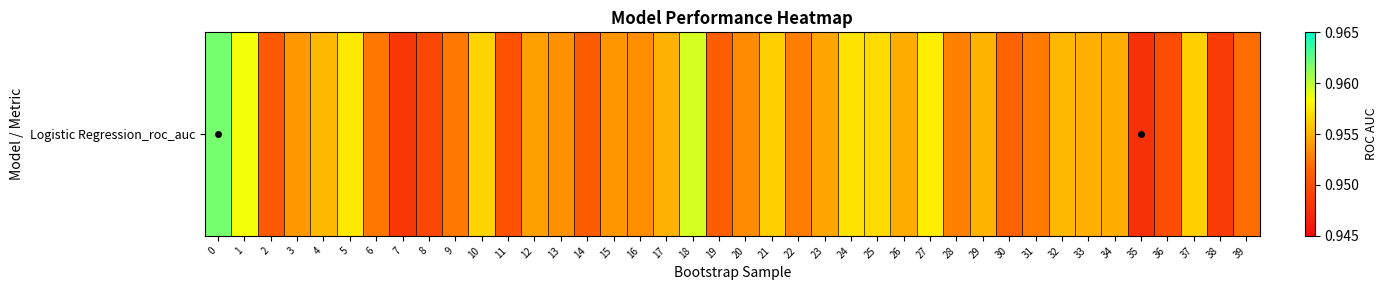

Reading right to left, list all the values displayed in this chart.

39=1.0	38=0.9	37=1.0	36=0.9	35=0.9	34=1.0	33=1.0	32=1.0	31=1.0	30=1.0	29=1.0	28=1.0	27=1.0	26=1.0	25=1.0	24=1.0	23=1.0	22=1.0	21=1.0	20=1.0	19=1.0	18=1.0	17=1.0	16=1.0	15=1.0	14=1.0	13=1.0	12=1.0	11=1.0	10=1.0	9=1.0	8=0.9	7=0.9	6=1.0	5=1.0	4=1.0	3=1.0	2=1.0	1=1.0	0=1.0